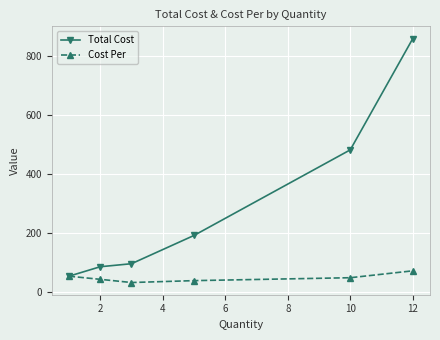

Reading right to left, extract all data points from this chart.

Total Cost: 859.2	481.8	191.5	95.7	85.4	53.3
Cost Per: 71.6	48.2	38.3	31.9	42.7	53.3